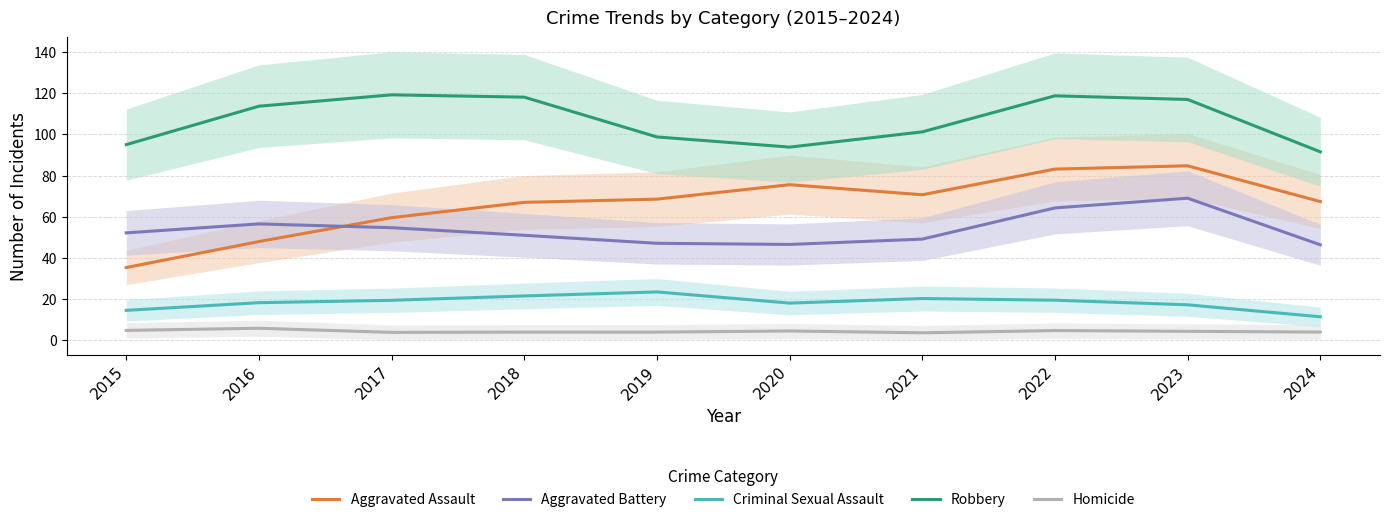

Reading left to right, what are all the values shown in this chart?

Aggravated Assault: 2015=35.4	2016=48.0	2017=59.6	2018=67.0	2019=68.6	2020=75.6	2021=70.7	2022=83.2	2023=84.7	2024=67.4
Aggravated Battery: 2015=52.2	2016=56.5	2017=54.7	2018=51.0	2019=47.1	2020=46.6	2021=49.2	2022=64.3	2023=69.0	2024=46.4
Criminal Sexual Assault: 2015=14.6	2016=18.3	2017=19.4	2018=21.6	2019=23.5	2020=18.1	2021=20.3	2022=19.5	2023=17.3	2024=11.5
Robbery: 2015=95.0	2016=113.7	2017=119.2	2018=118.1	2019=98.8	2020=93.8	2021=101.2	2022=118.7	2023=117.0	2024=91.5
Homicide: 2015=4.8	2016=5.9	2017=3.9	2018=4.0	2019=4.0	2020=4.6	2021=3.7	2022=4.7	2023=4.4	2024=4.0